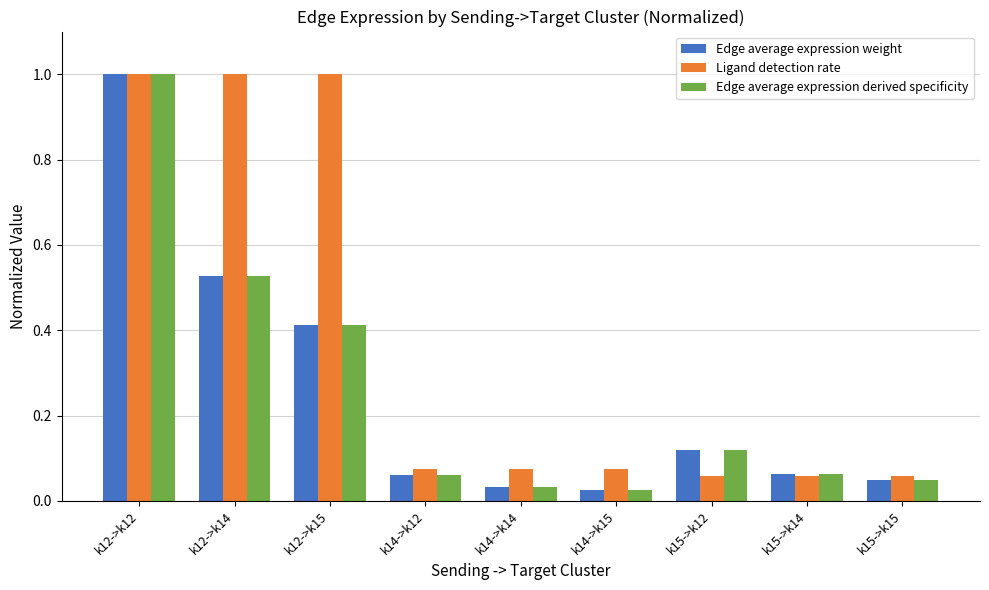

At how many categories does at least one series exceed 0?

9